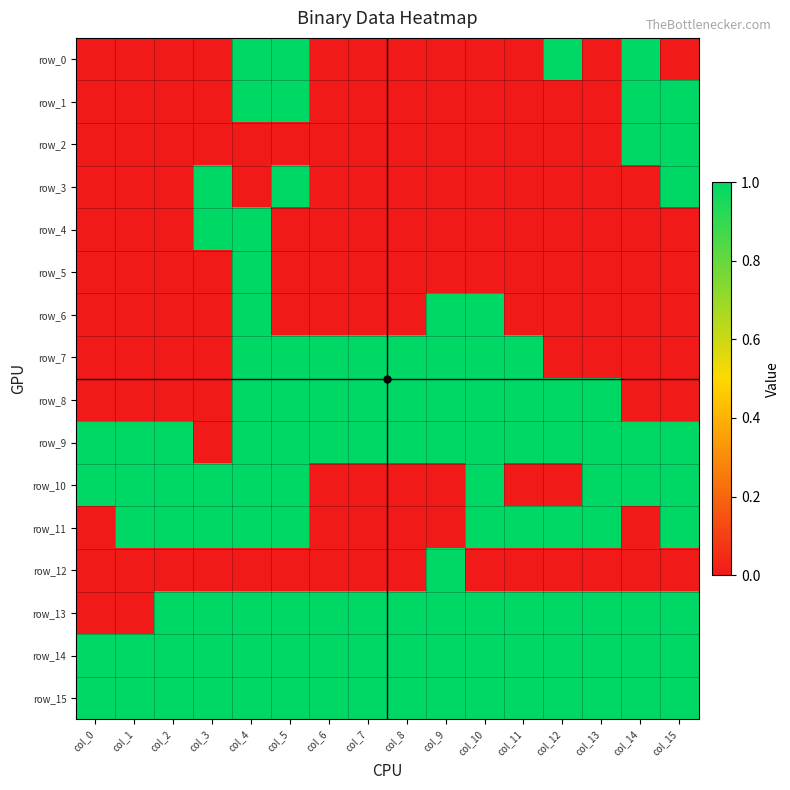

Rank the series at col_4 from lowest to highest value.

row_2, row_3, row_12, row_0, row_1, row_4, row_5, row_6, row_7, row_8, row_9, row_10, row_11, row_13, row_14, row_15